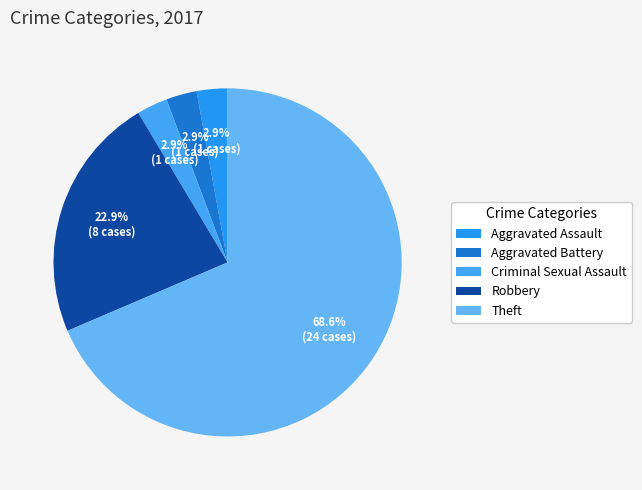

To the nearest percent, what portion does Theft represent?

69%